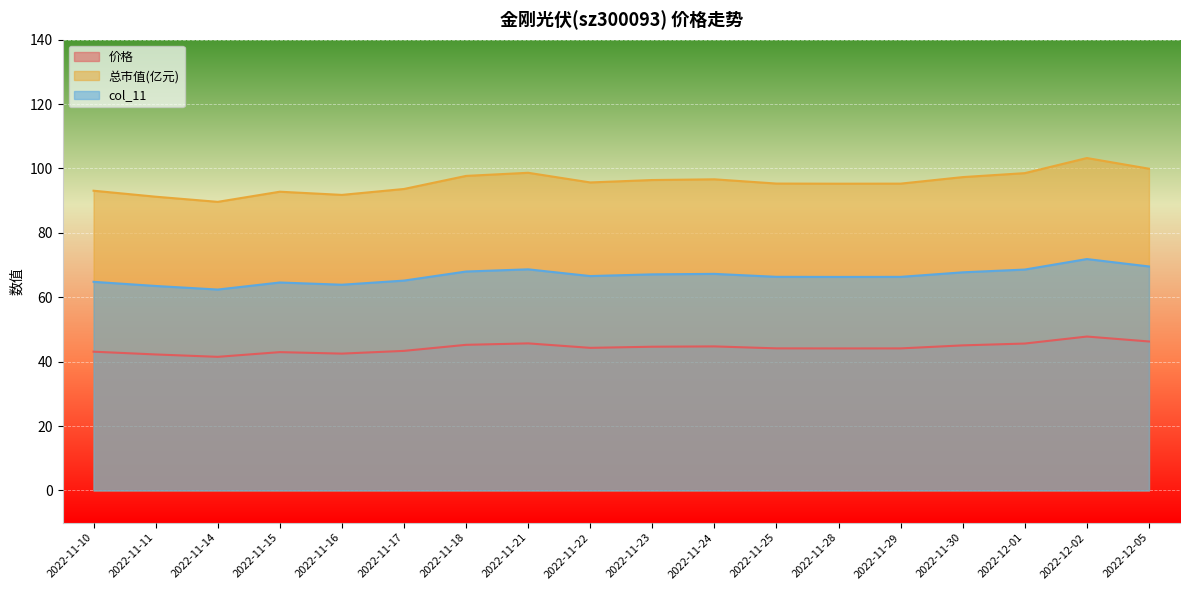

What is the label of the 8th point from the left?

2022-11-21